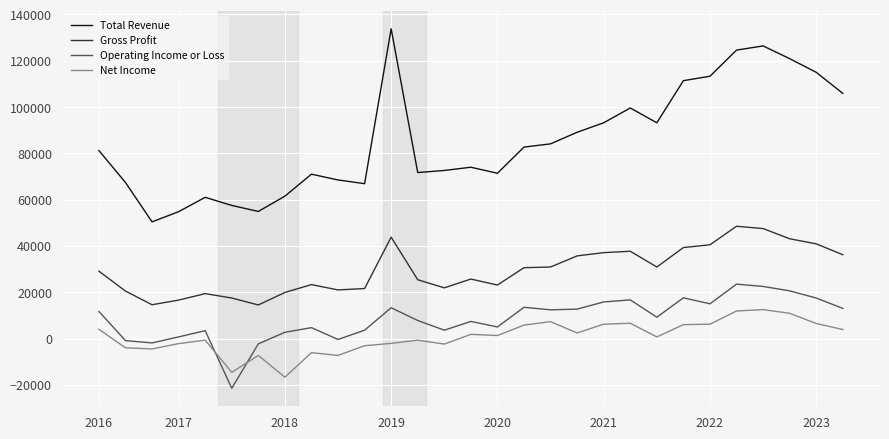

True or false: Total Revenue and Net Income cross at least once.

False